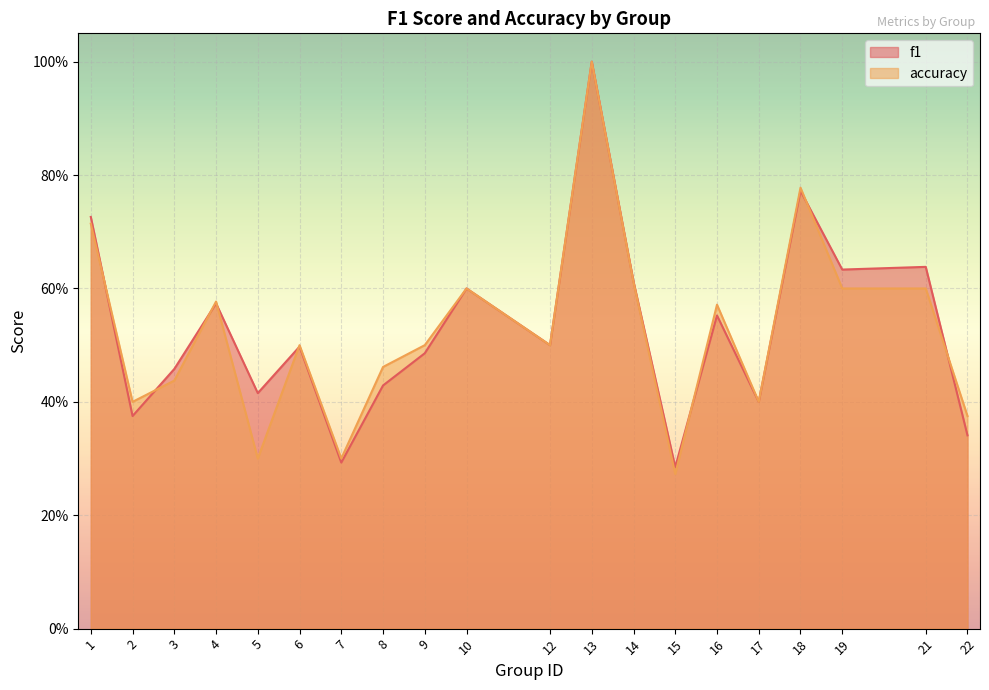

Reading left to right, transcribe all the data shown in this chart.

f1: 0.7	0.4	0.5	0.6	0.4	0.5	0.3	0.4	0.5	0.6	0.5	1.0	0.6	0.3	0.6	0.4	0.8	0.6	0.6	0.3
accuracy: 0.7	0.4	0.4	0.6	0.3	0.5	0.3	0.5	0.5	0.6	0.5	1.0	0.6	0.3	0.6	0.4	0.8	0.6	0.6	0.4